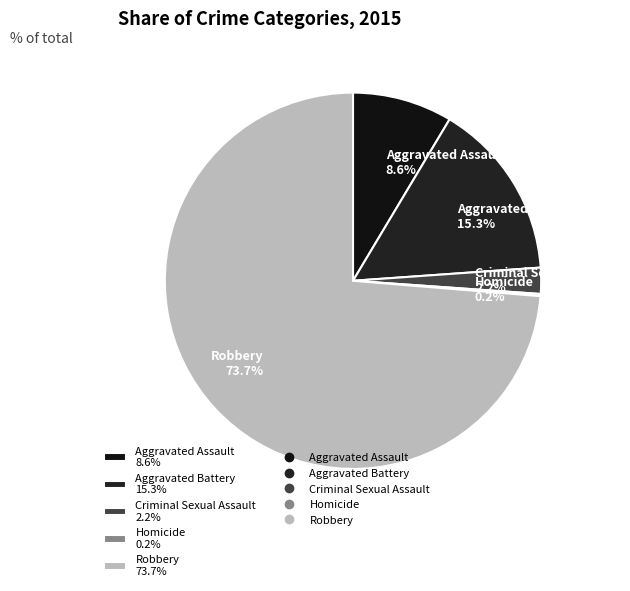

To the nearest percent, what portion does Aggravated Assault represent?

9%